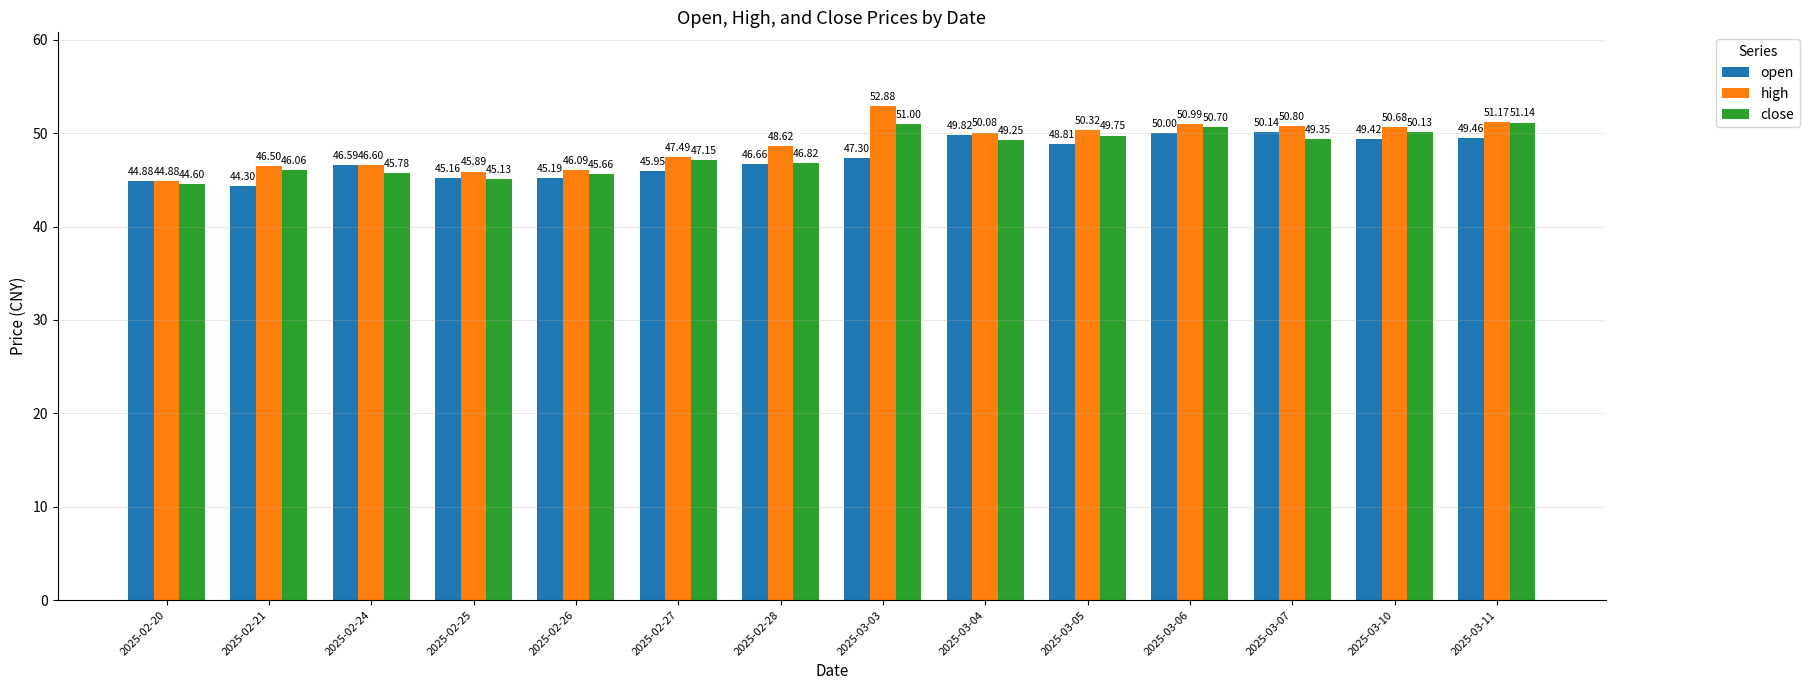

How many bars are there in total?

42